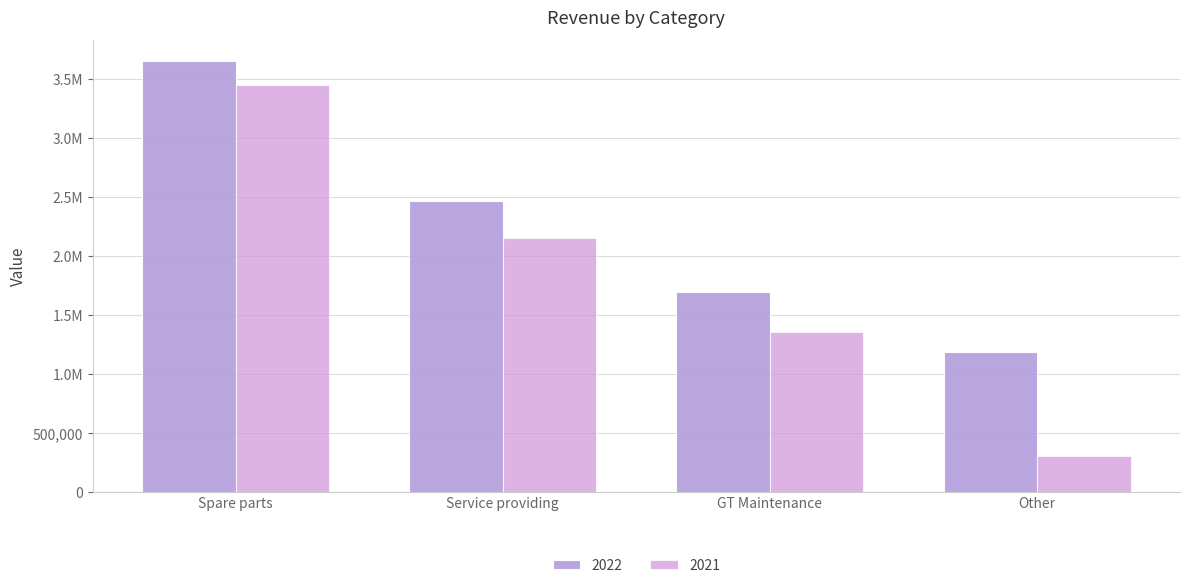

Are the bars grouped side by side (vs. stacked)?

Yes